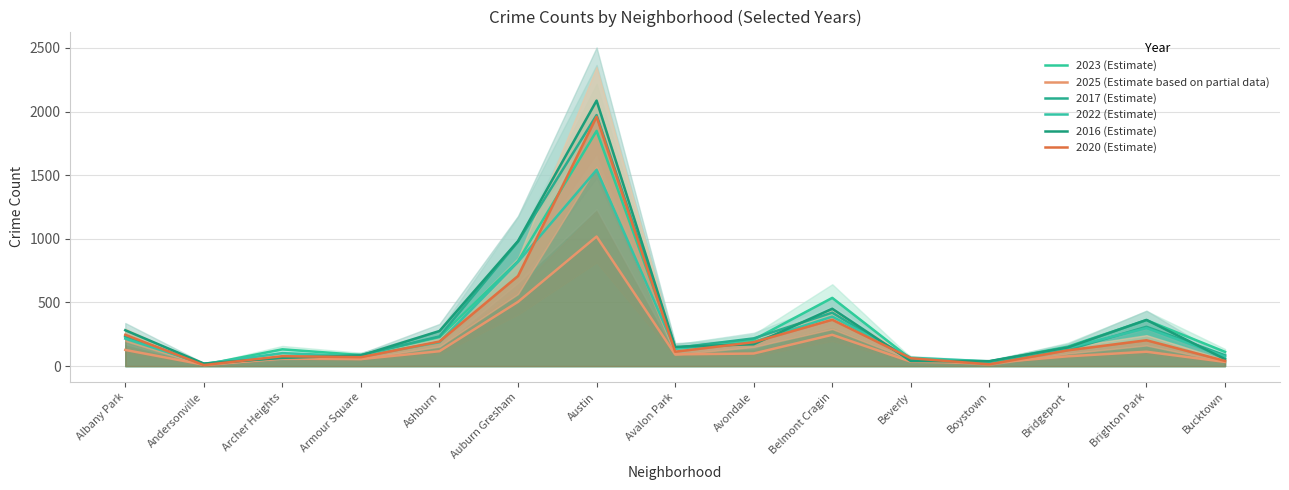

Between which two adjacent categories do 2017 (Estimate) and 2023 (Estimate) first intersect?

Andersonville and Archer Heights